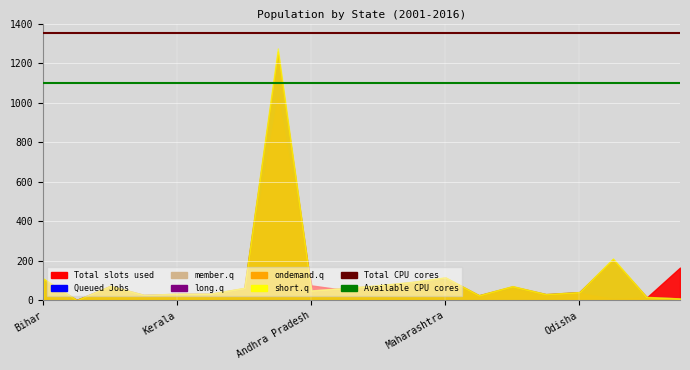

Which category has the highest value in the Total CPU cores series?

Bihar